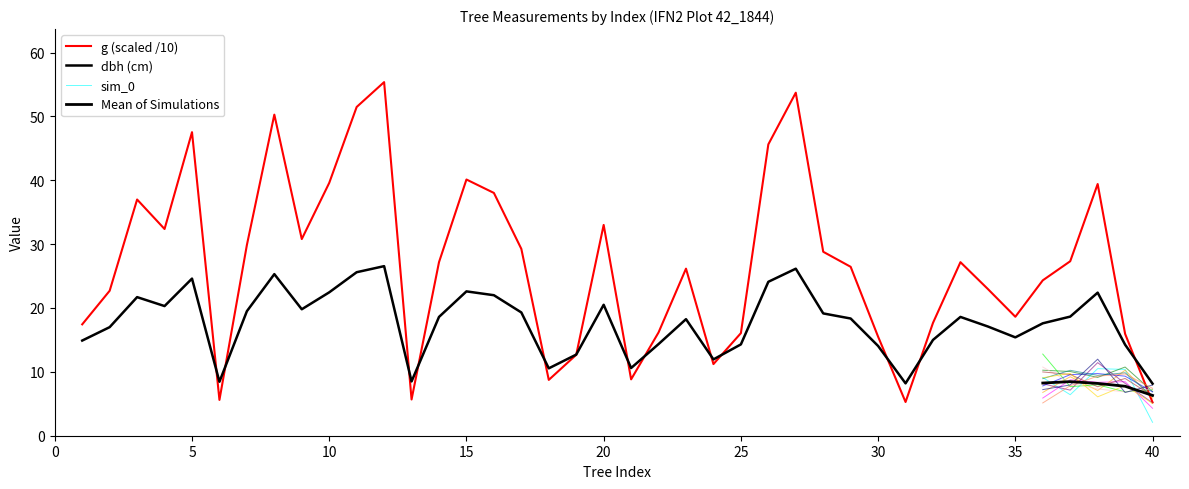

Reading left to right, what are all the values shown in this chart?

dbh: 14.9	17.0	21.7	20.3	24.6	8.4	19.5	25.3	19.8	22.4	25.6	26.6	8.5	18.6	22.6	22.0	19.3	10.6	12.7	20.5	10.6	14.3	18.2	11.9	14.3	24.1	26.1	19.1	18.4	14.1	8.2	15.0	18.6	17.1	15.4	17.6	18.6	22.4	14.2	8.2
g: 17.4	22.7	37.0	32.4	47.5	5.6	29.9	50.3	30.8	39.6	51.5	55.4	5.7	27.2	40.1	38.0	29.3	8.7	12.7	33.0	8.8	16.2	26.2	11.2	16.1	45.6	53.7	28.8	26.4	15.5	5.3	17.7	27.2	23.0	18.6	24.3	27.3	39.4	15.9	5.2